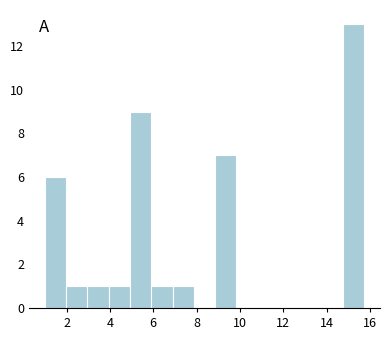

Reading left to right, transcribe this chart: for each bar, give the range it covers on the x-axis and its height. Neither the bar edges nor the heights are printed on the chart, so give them approximately, as read against the axes.

1.0 to 2.0: 6
2.0 to 3.0: 1
3.0 to 4.0: 1
4.0 to 5.0: 1
5.0 to 6.0: 9
6.0 to 6.8: 1
6.8 to 7.8: 1
7.8 to 8.8: 0
8.8 to 9.8: 7
9.8 to 10.8: 0
10.8 to 11.8: 0
11.8 to 12.8: 0
12.8 to 13.8: 0
13.8 to 14.8: 0
14.8 to 15.8: 13